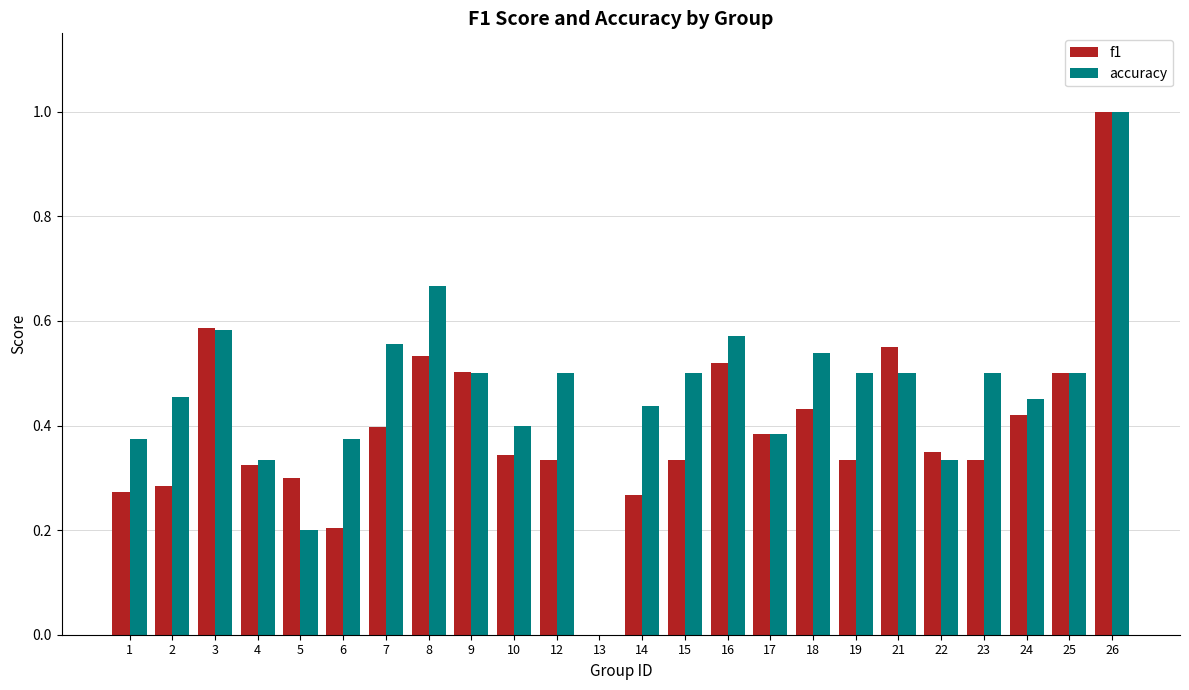

The f1 series shows 0.3 at 22. True or false?

True